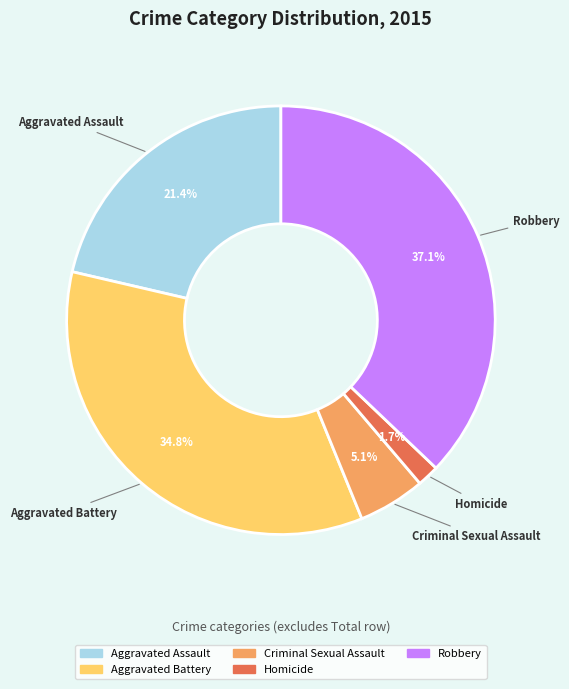

How many segments does this pie chart have?

5